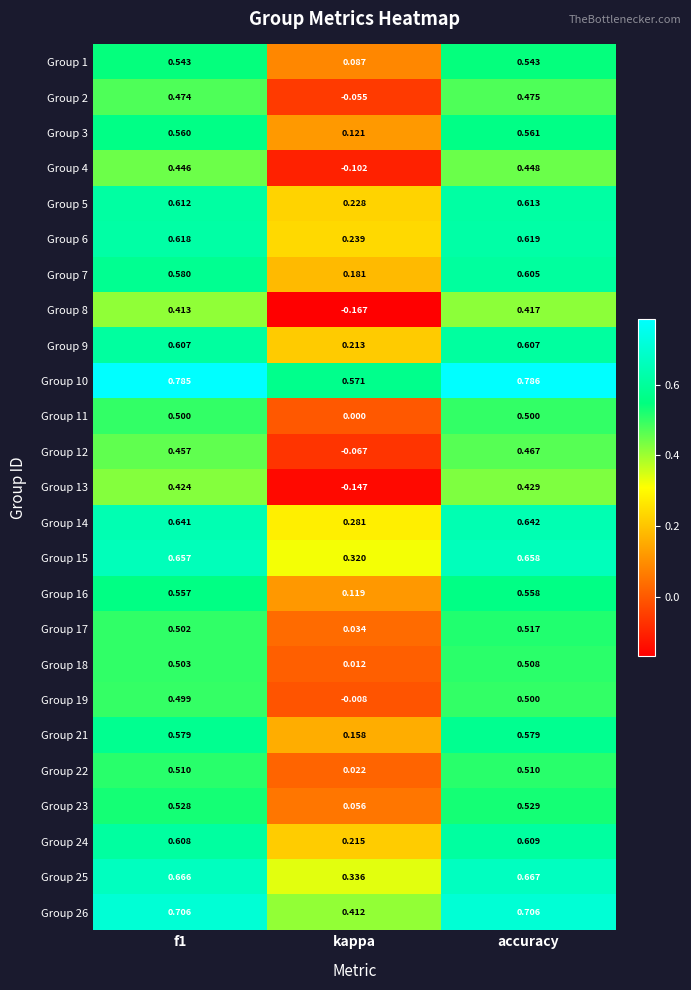

Which label corresponds to the largest value in the chart?

accuracy